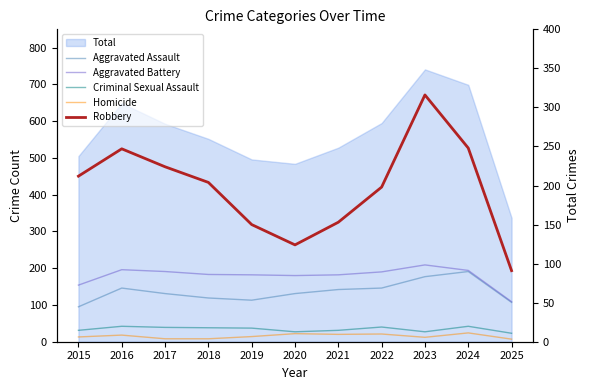

How many lines are shown in the chart?

5